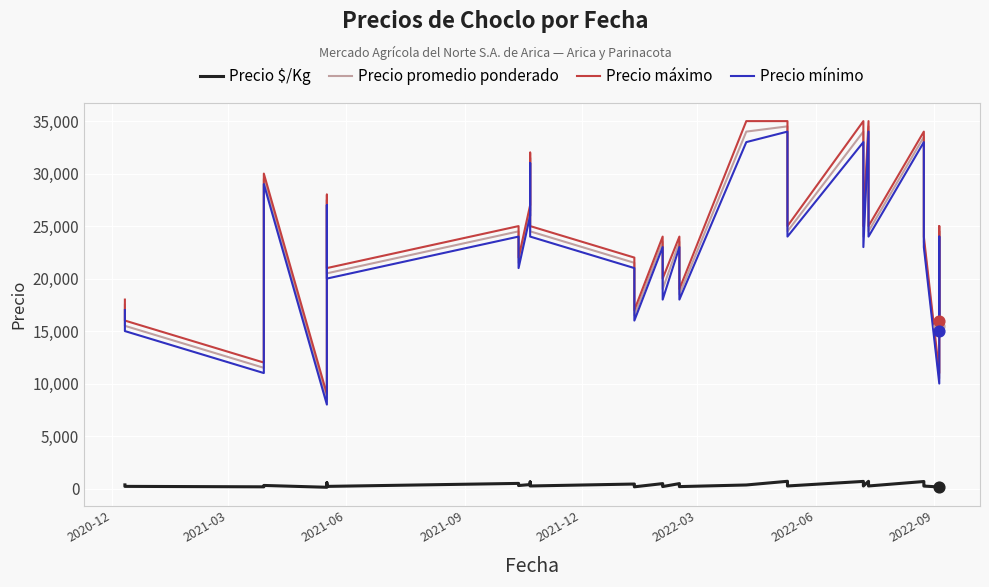

Which series reaches the minimum Y coordinate?

Precio $/Kg